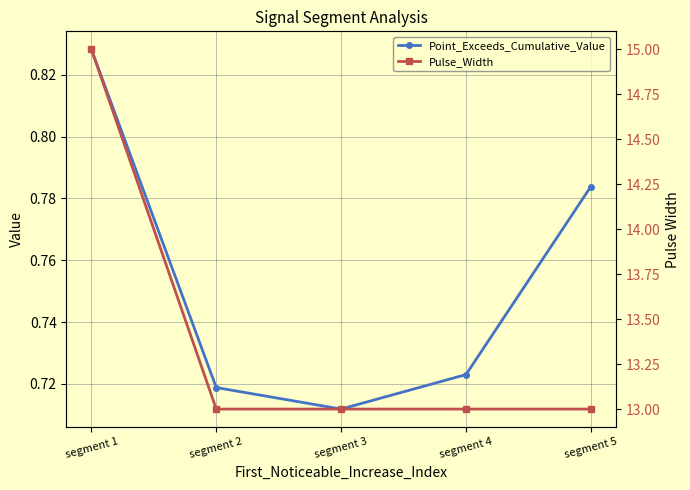

At which label does Point_Exceeds_Cumulative_Value reach its minimum?

segment 3